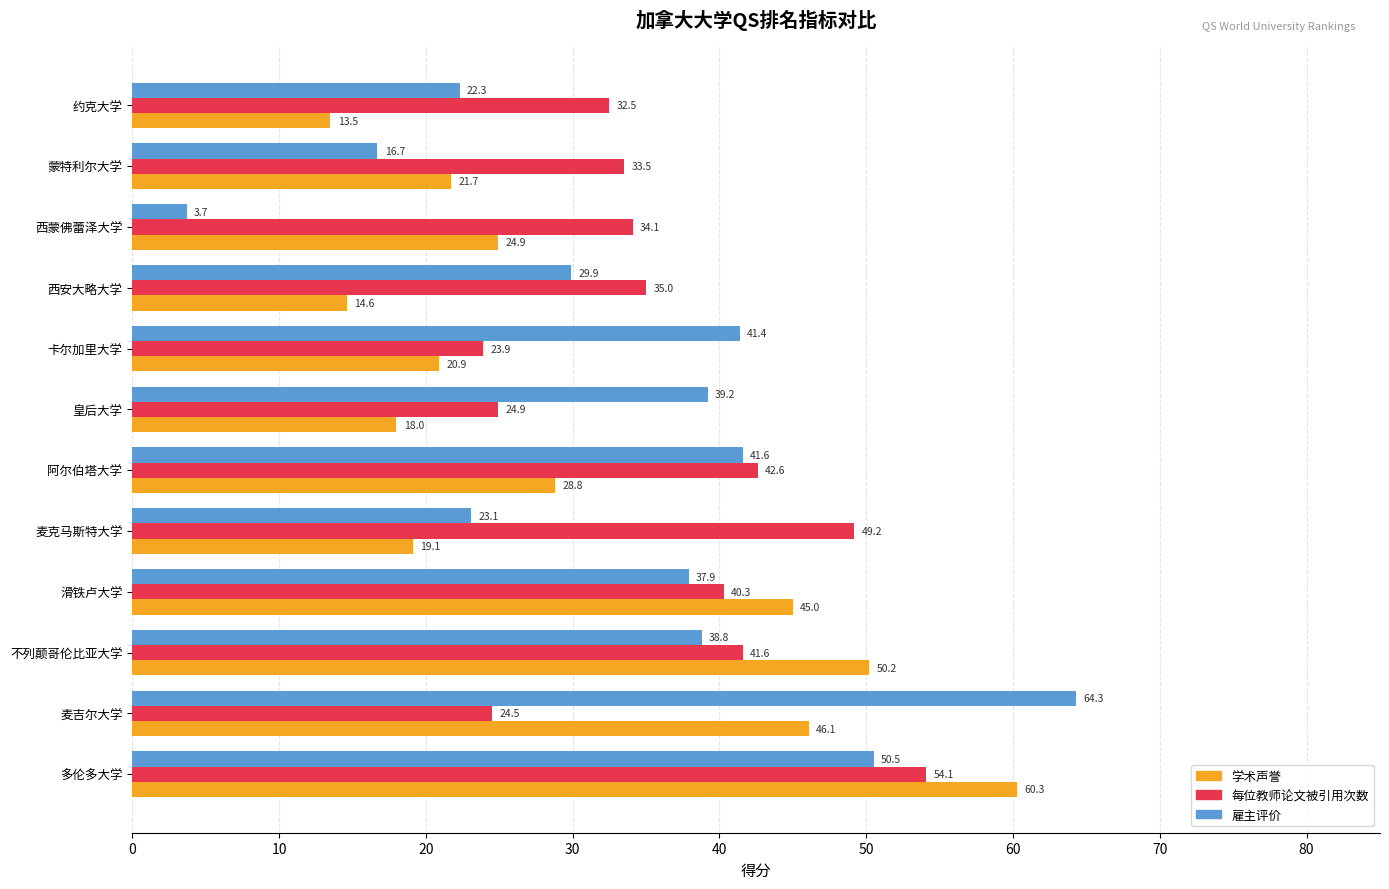

Is it true that 雇主评价 equals 50.5 at 多伦多大学?

True